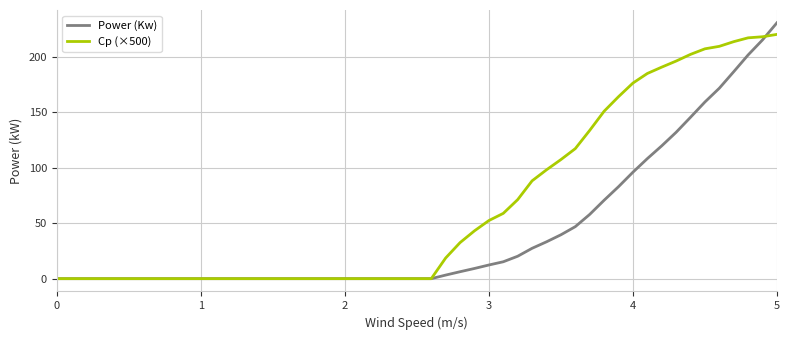

What is the maximum value for Cp (×500)?

220.2